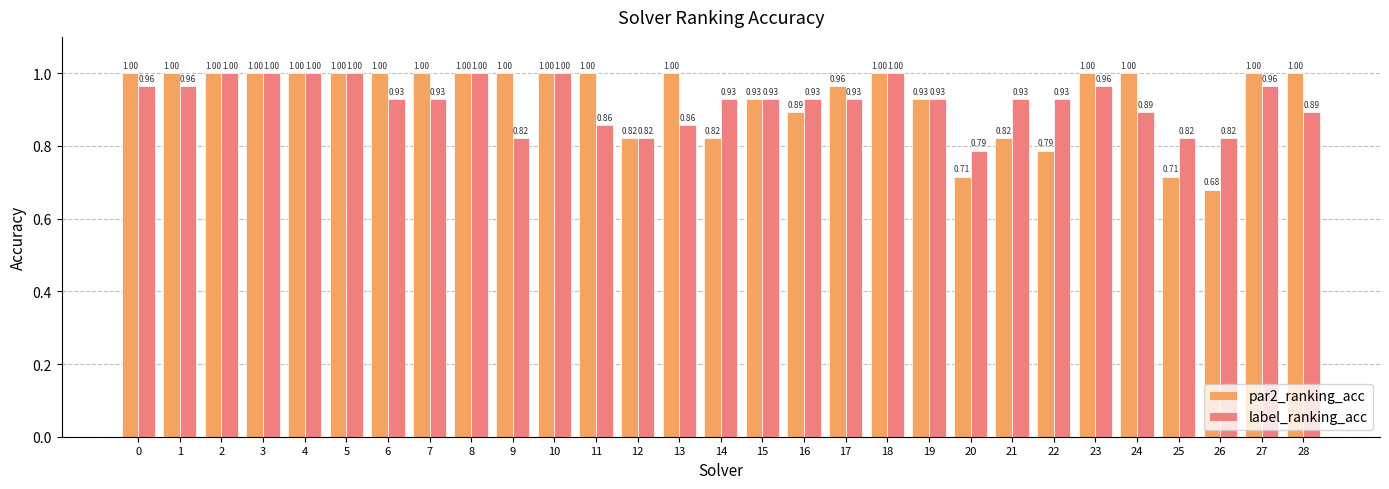

How many bars are there in each group?

2